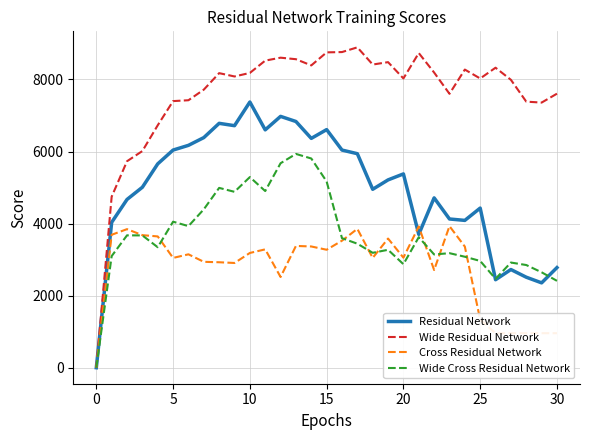

How many distinct data groups are displayed?

4